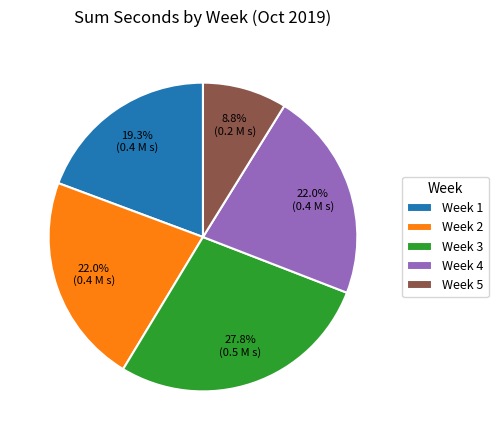

Approximately how many times larger is the value at Week 1 compared to Week 5?

2.2